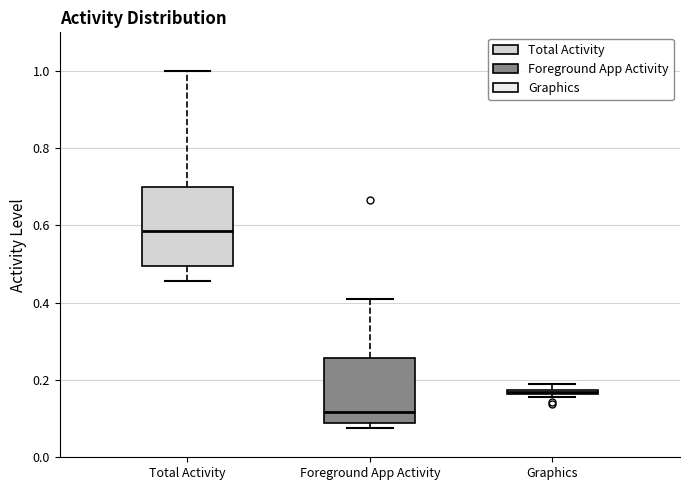

Which box's median line is the lowest?

Foreground App Activity